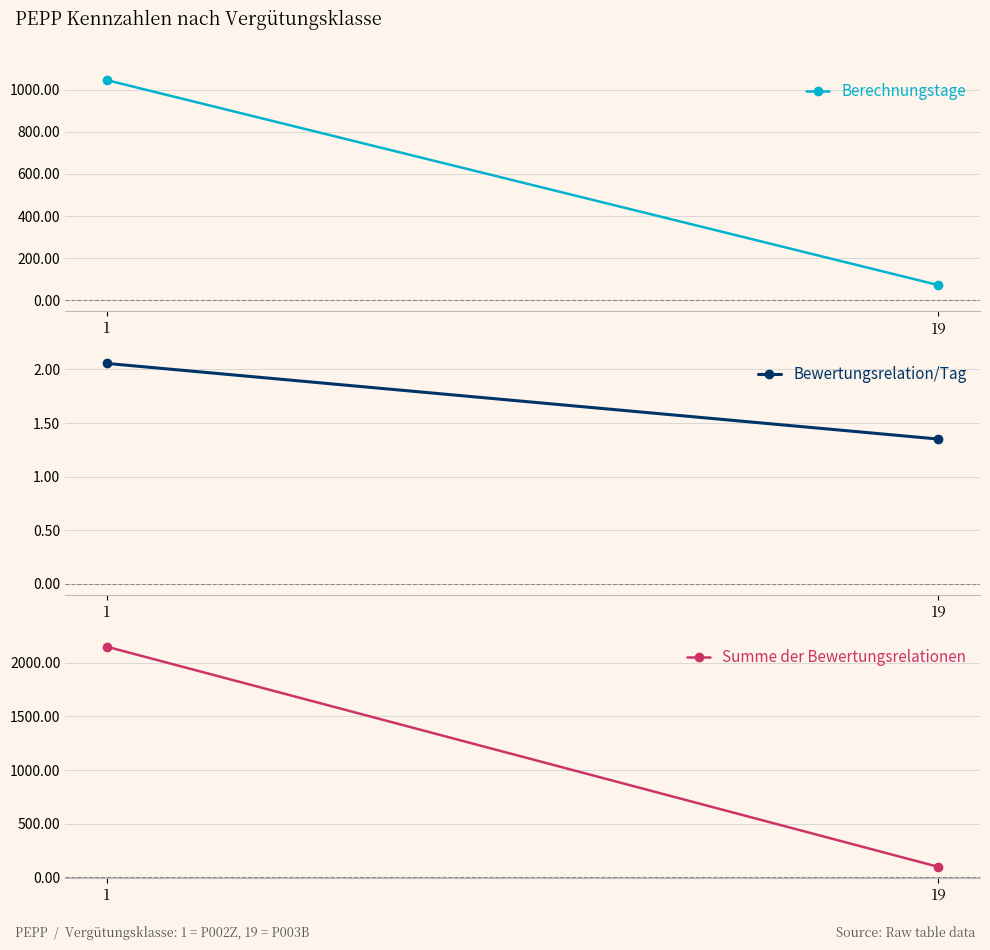

List the series in order of their overall mean, highest first.

Summe der Bewertungsrelationen, Berechnungstage, Bewertungsrelation/Tag